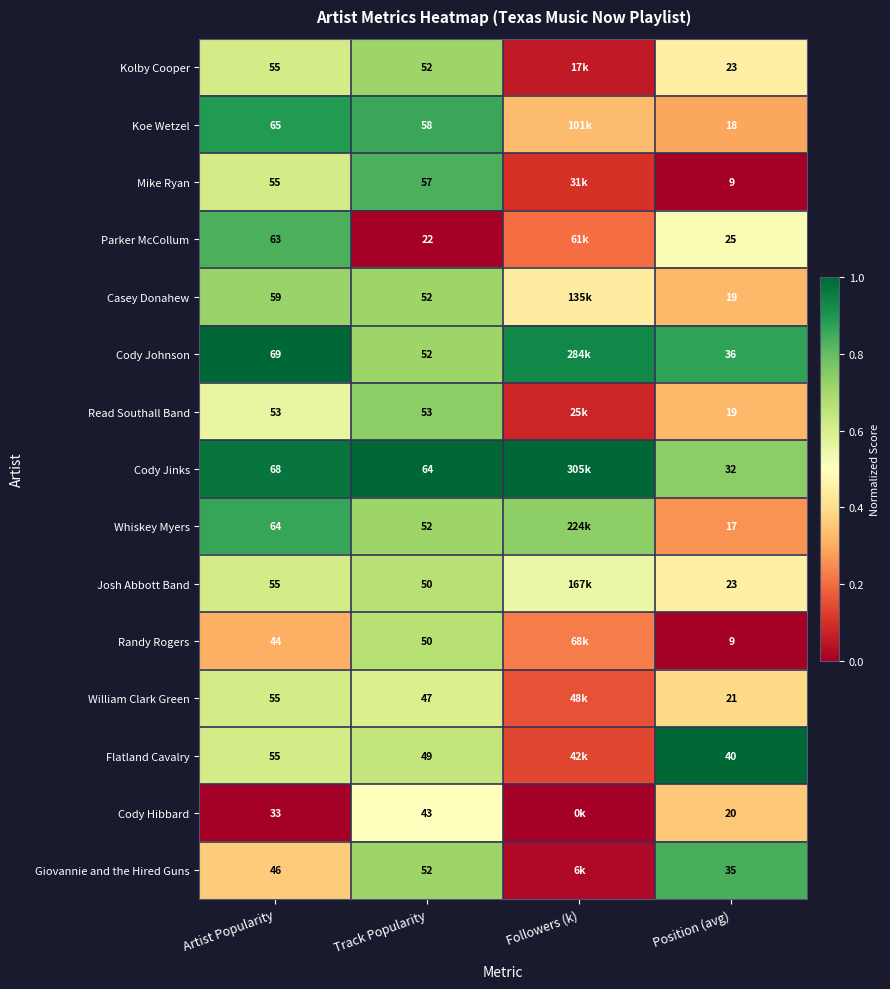

What is the spread (max minus min) of values at Artist Popularity?

36.0